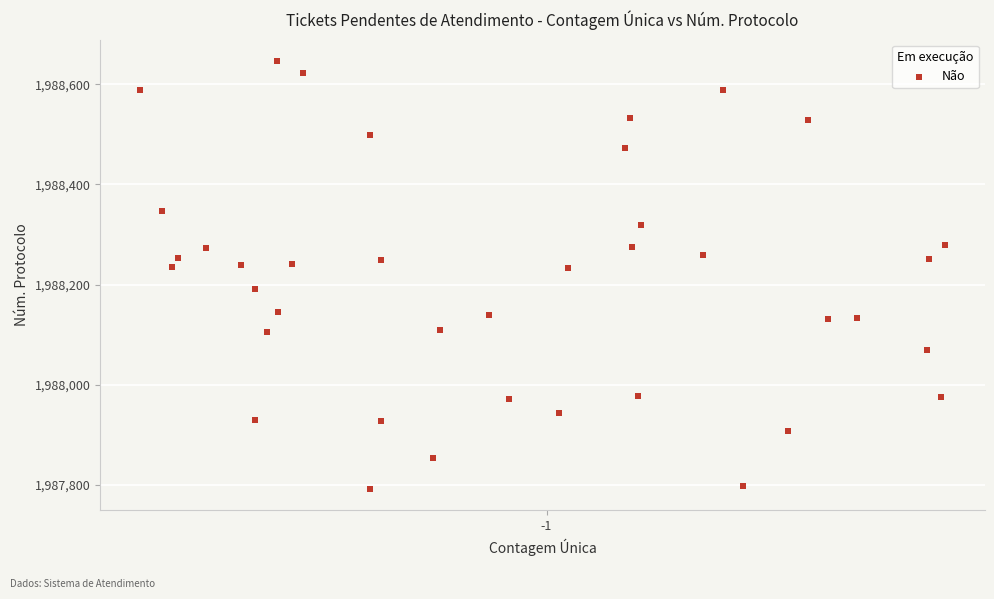

What is the range of Y values (max minus min)?

854